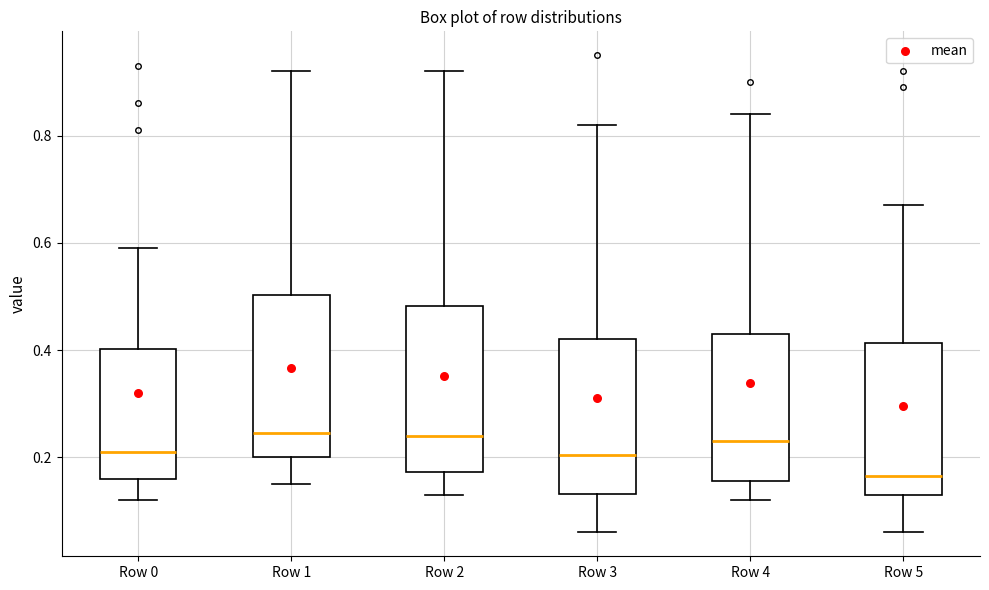

Which box's median line is the lowest?

Row 5